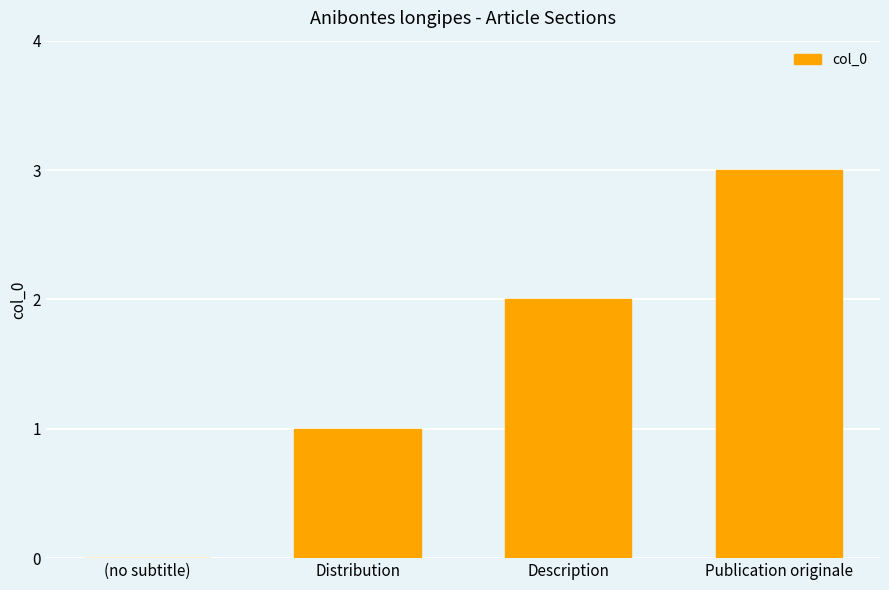

What is the maximum value shown in the chart?

3